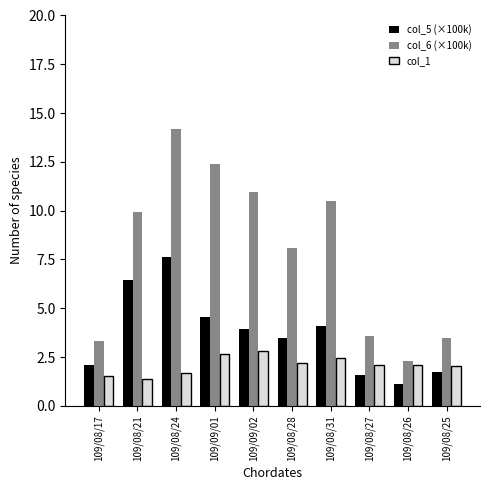

At 109/09/01, list the series in order from smallest to largest.

col_1, col_5 (×100k), col_6 (×100k)